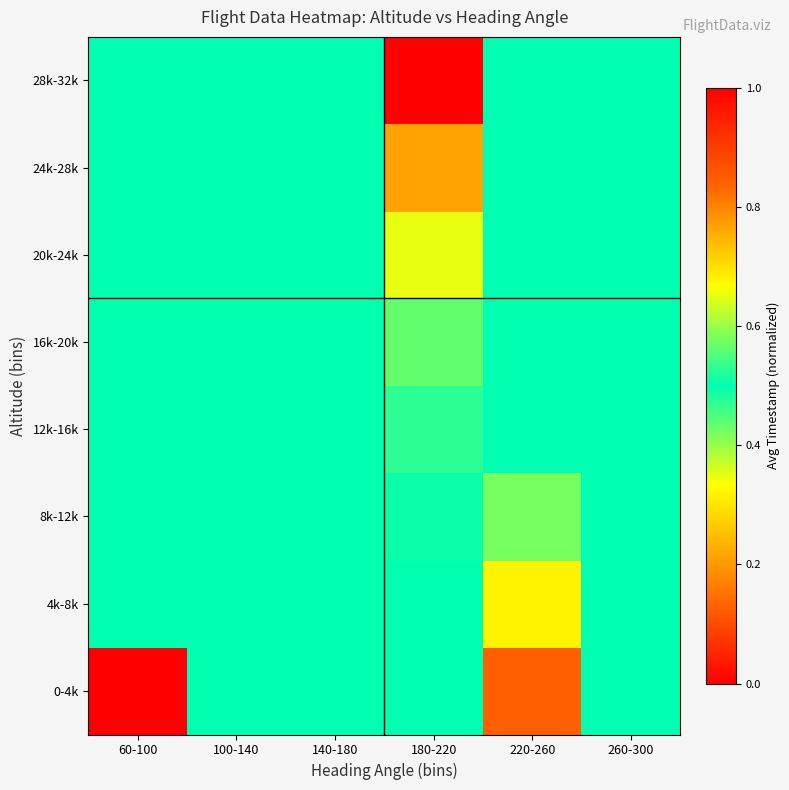

How many distinct data groups are displayed?

8